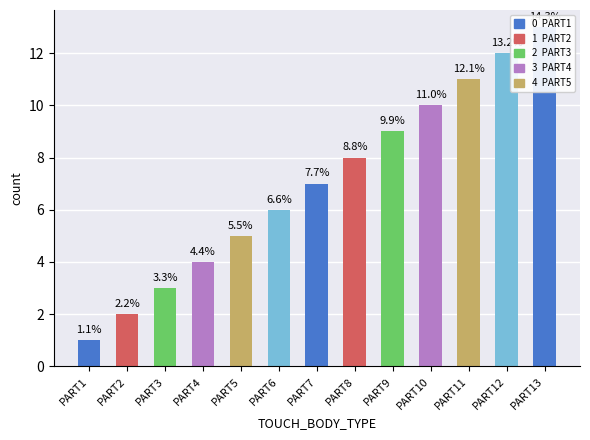

Which label corresponds to the largest value in the chart?

PART13